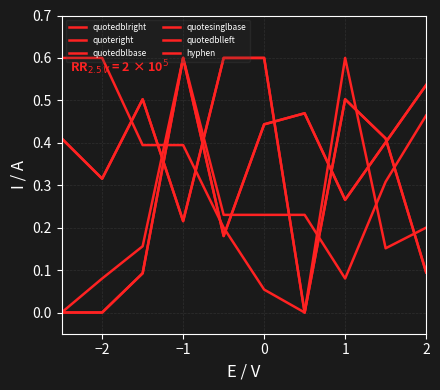

True or false: quotedblbase and quotedblright intersect in this chart.

True